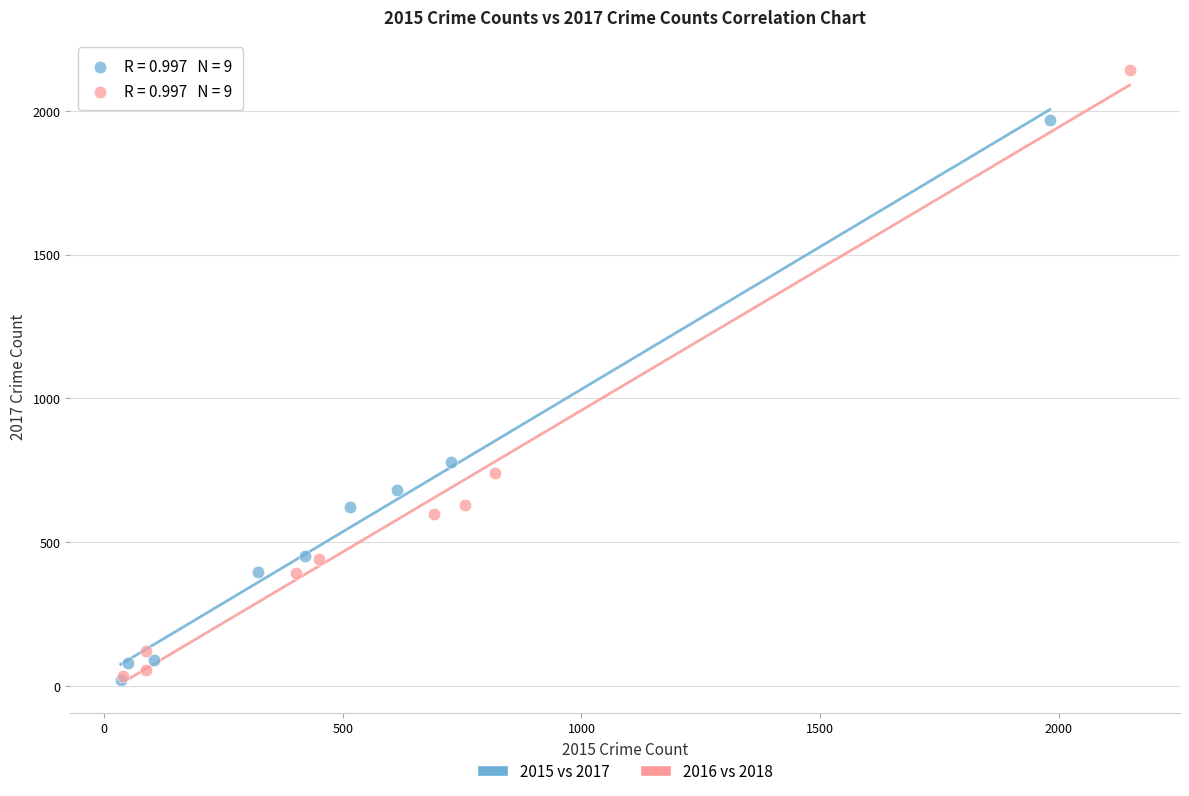

Which series reaches the maximum Y coordinate?

2016 vs 2018